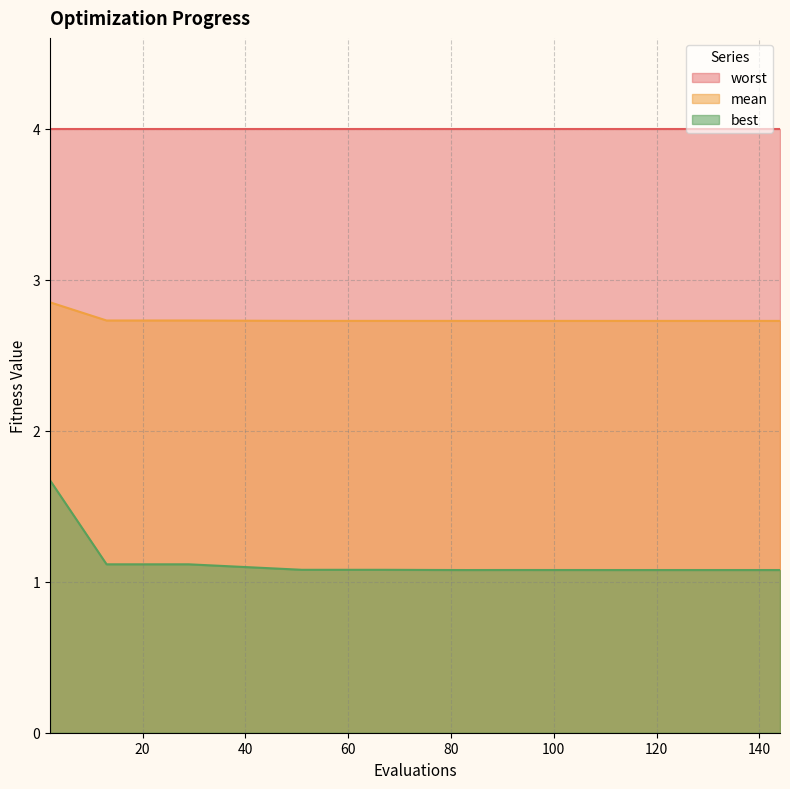

List the labels in order of best value, smallest first.

83, 115, 131, 136, 140, 144, 124, 106, 91, 77, 51, 67, 13, 29, 2